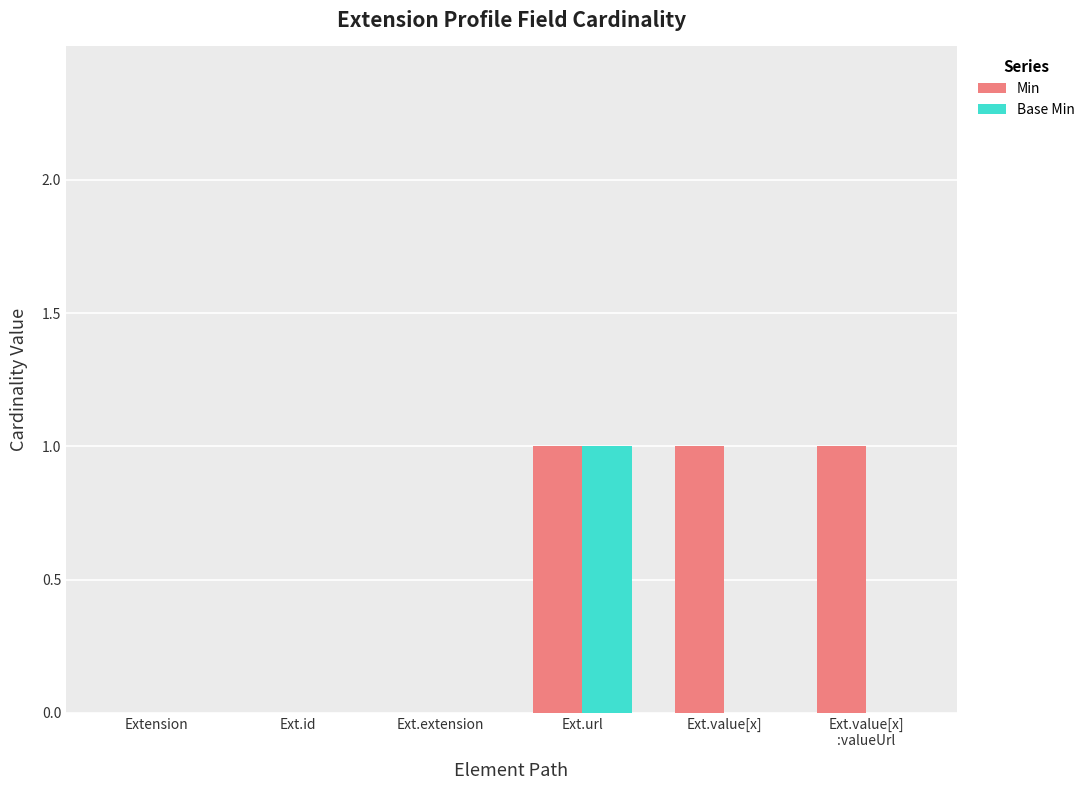

At which category is the sum across all series the highest?

Ext.url